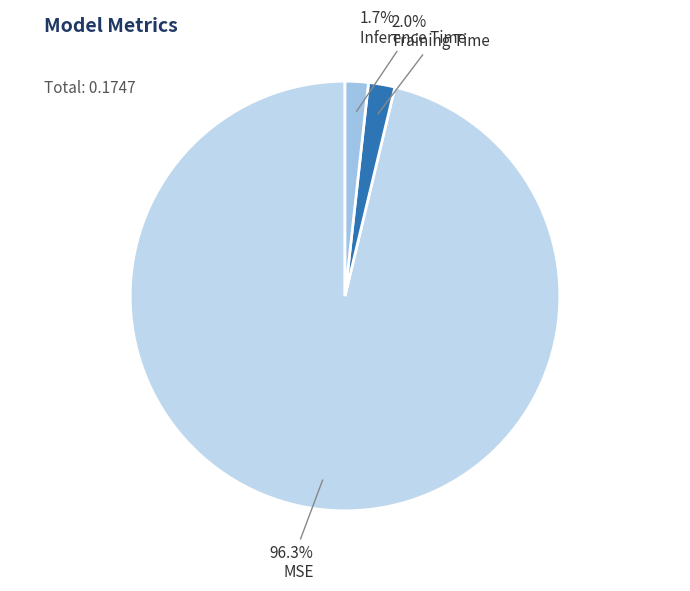

What percentage is the MSE slice, to the nearest percent?

96%